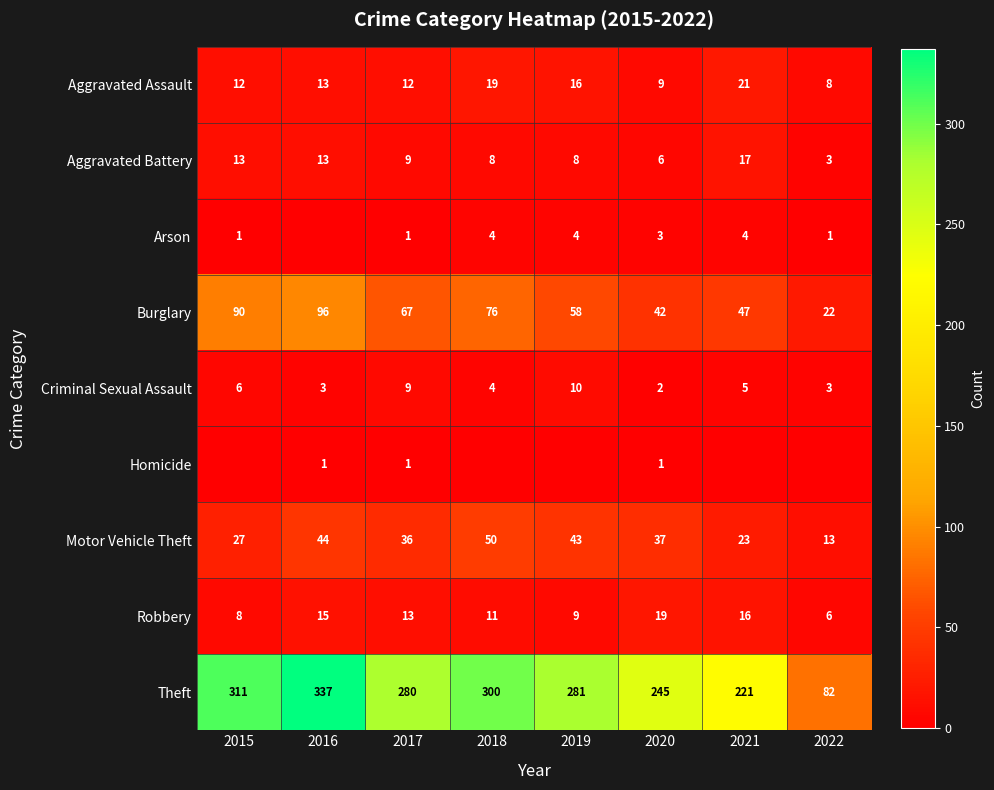

What is the difference between the Aggravated Assault values at 2015 and 2019?

4